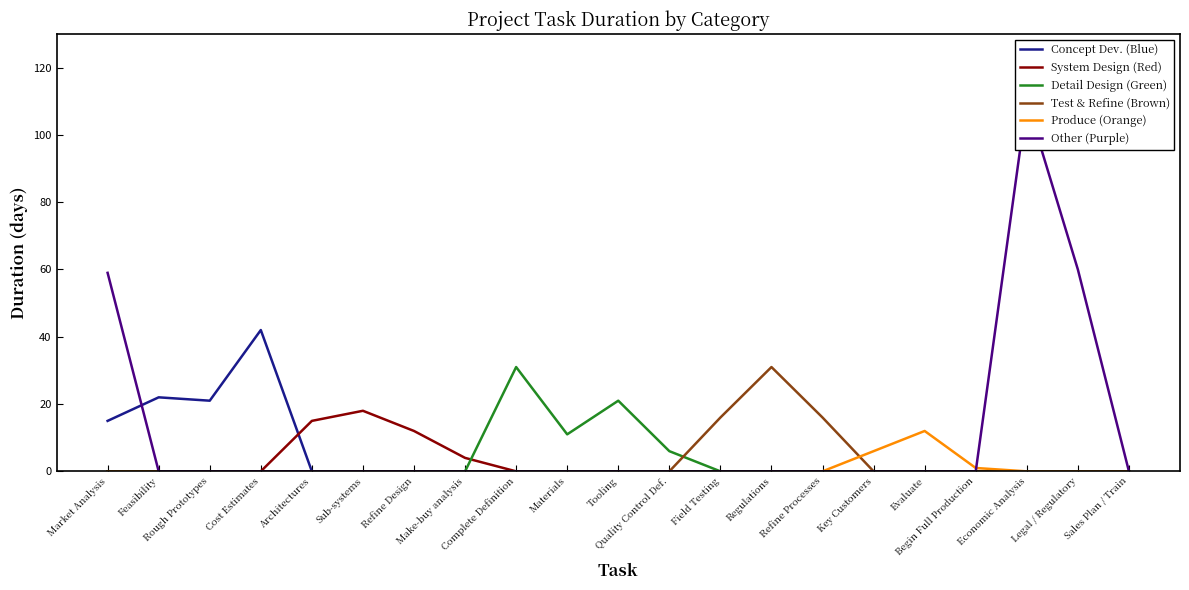

Which series changed the most between Market Analysis and Economic Analysis?

Other (Purple)